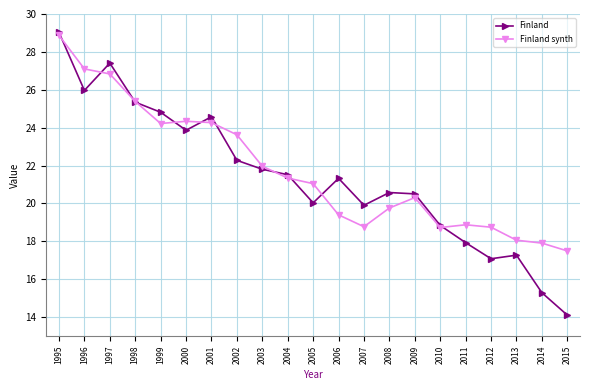

Where do Finland synth and Finland first cross each other?

1995 and 1996